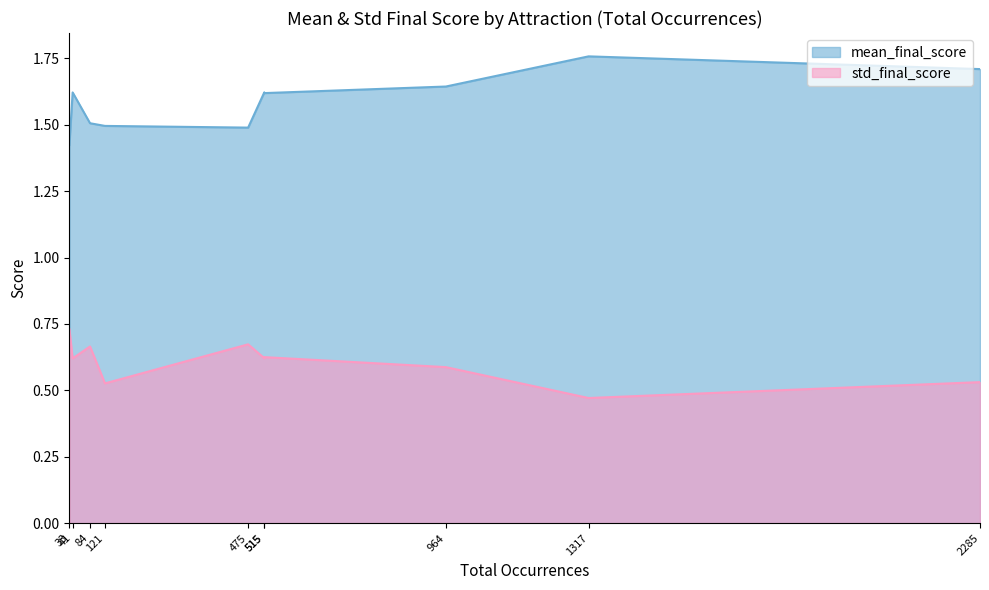

Does the chart display data point markers on the line(s)?

No